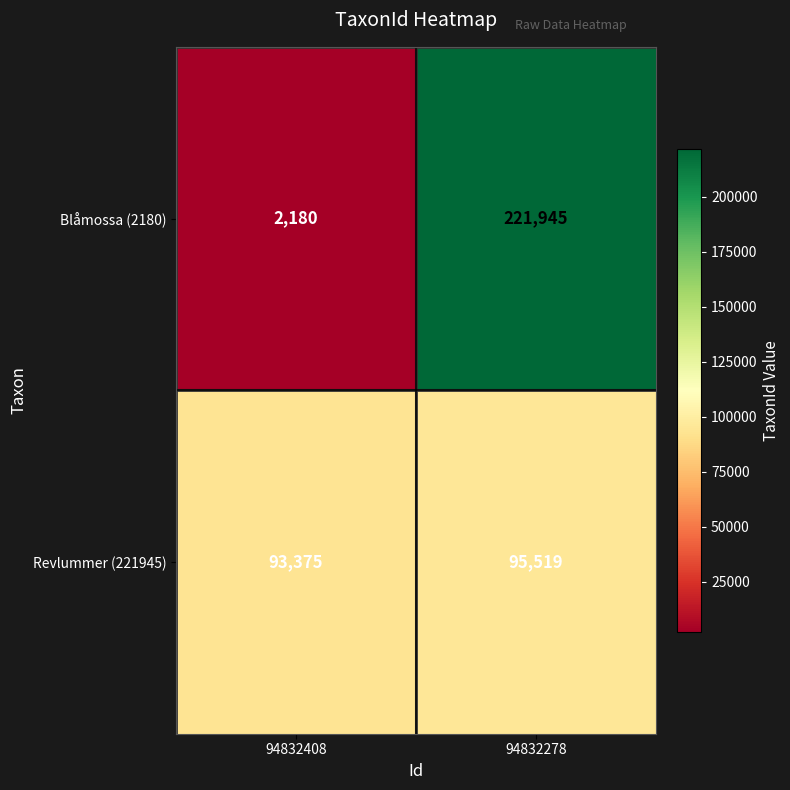

At which label is Revlummer (221945) closest to 94447?

94832408